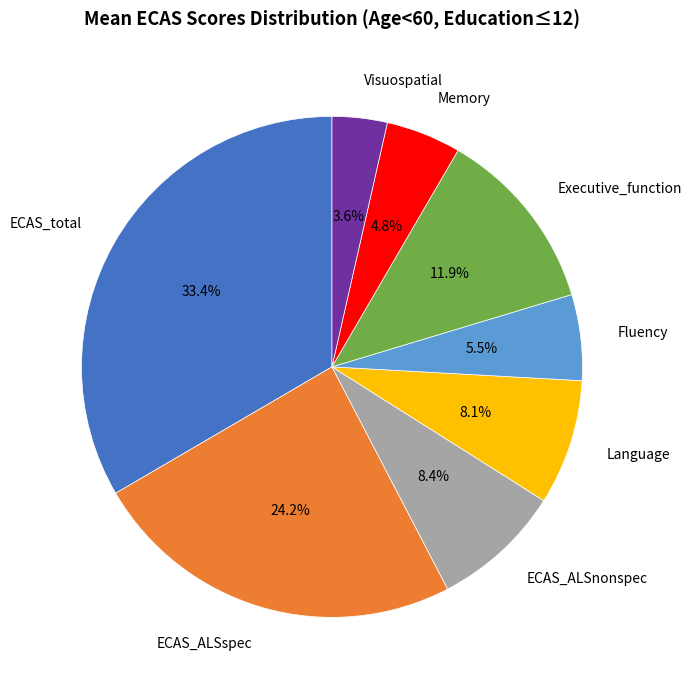

Is there a majority slice in this chart?

No